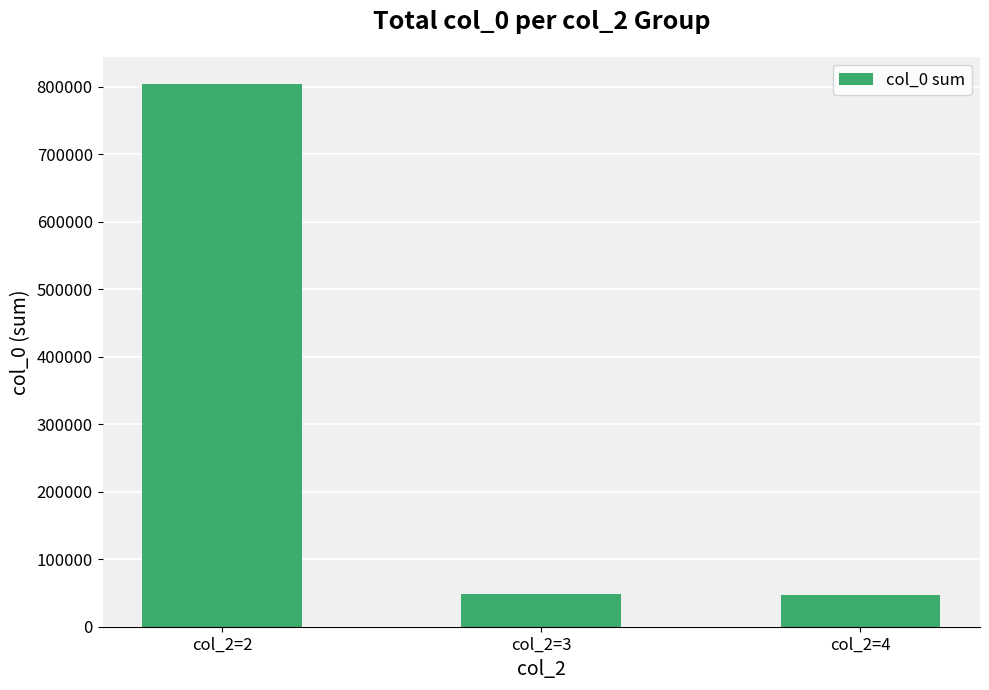

What is the value of the 3rd bar from the left?

47000